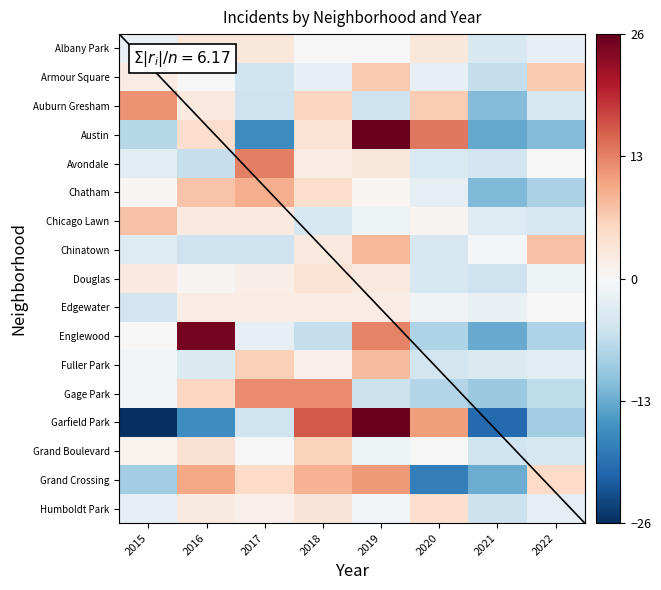

What is the maximum value for Grand Crossing?

11.0